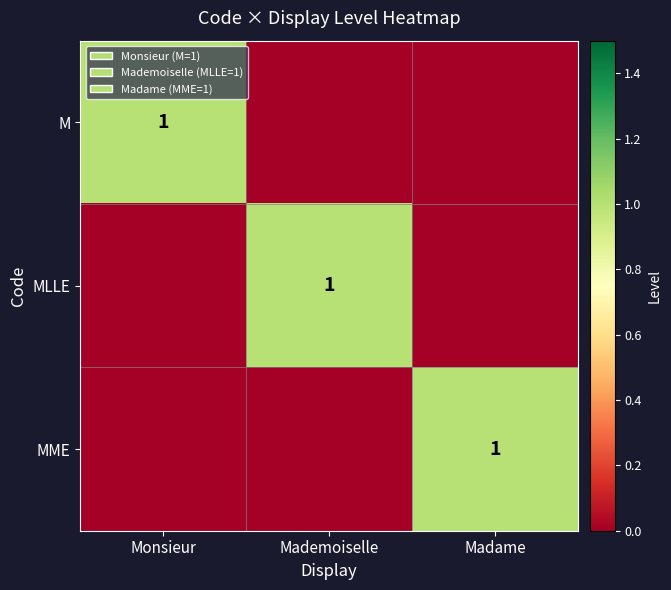

True or false: MLLE has a value of 2 at Mademoiselle.

False